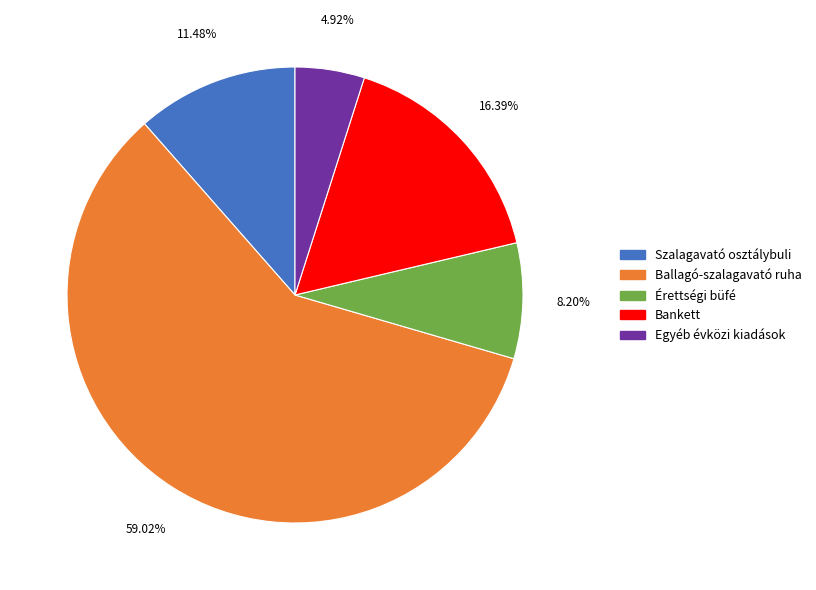

What percentage is the Szalagavató osztálybuli slice, to the nearest percent?

11%